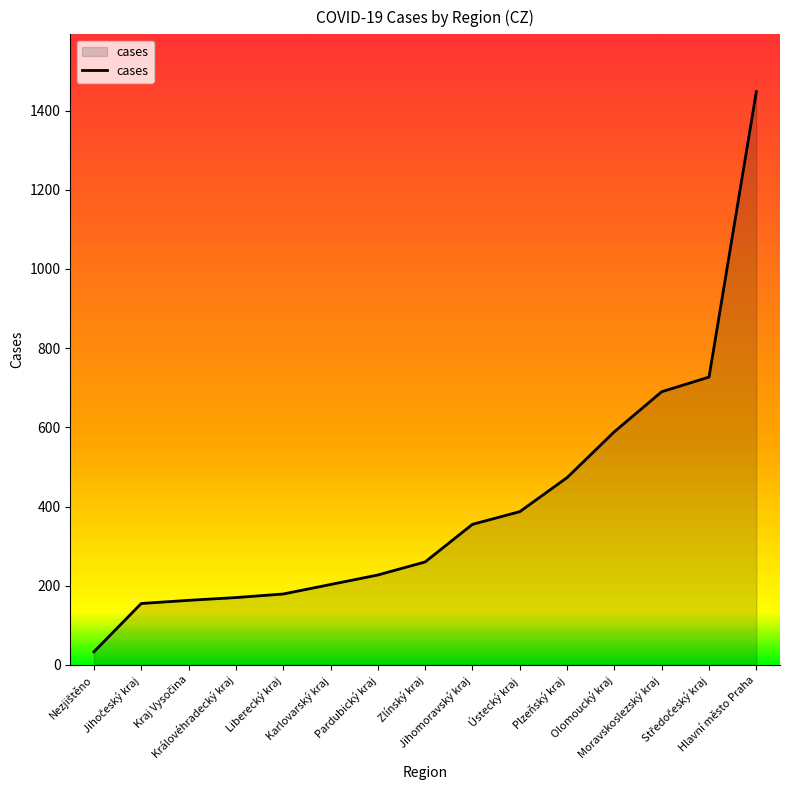

What is the minimum value shown in the chart?

33